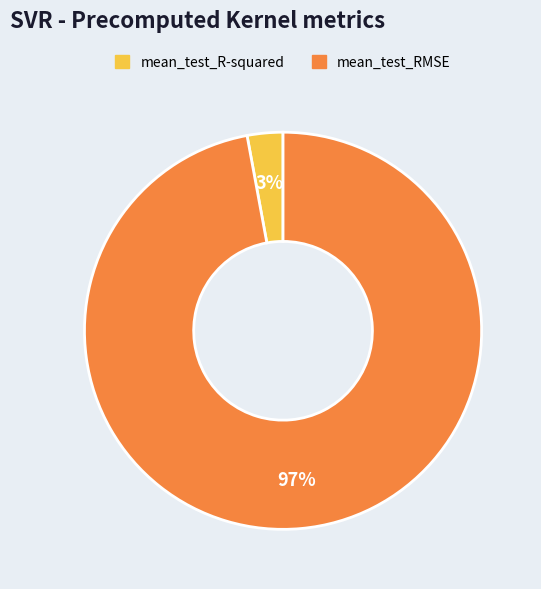

What percentage is the mean_test_RMSE slice, to the nearest percent?

97%